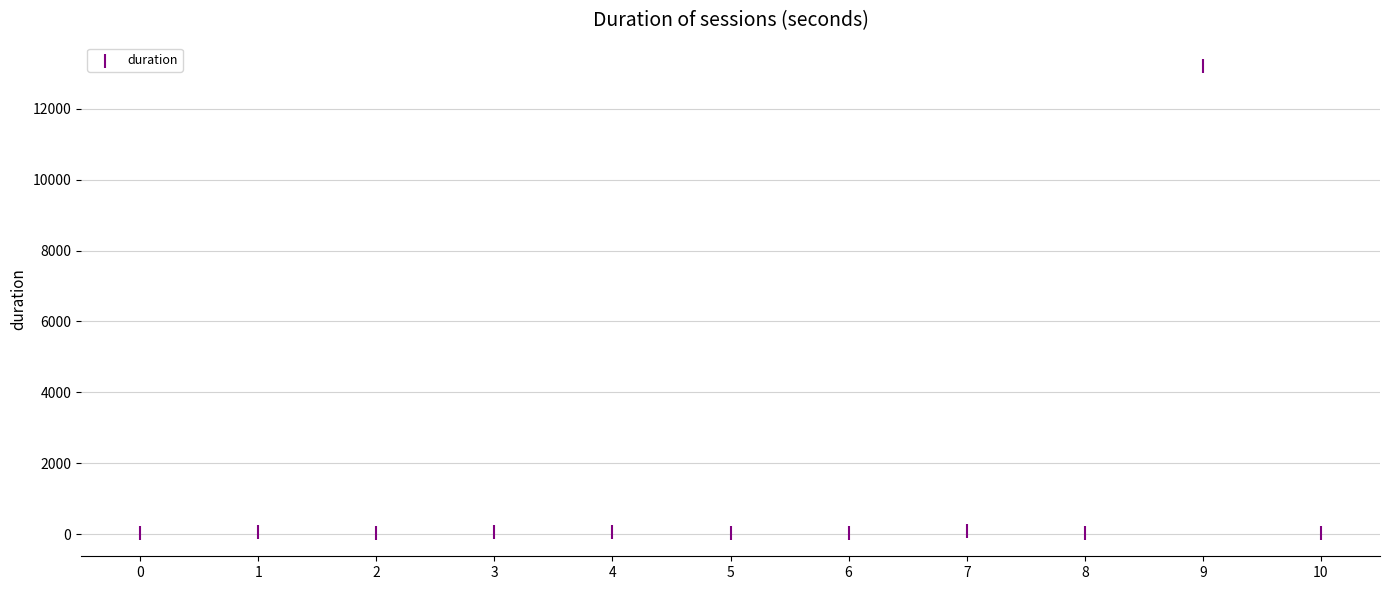

What is the range of Y values (max minus min)?

13177